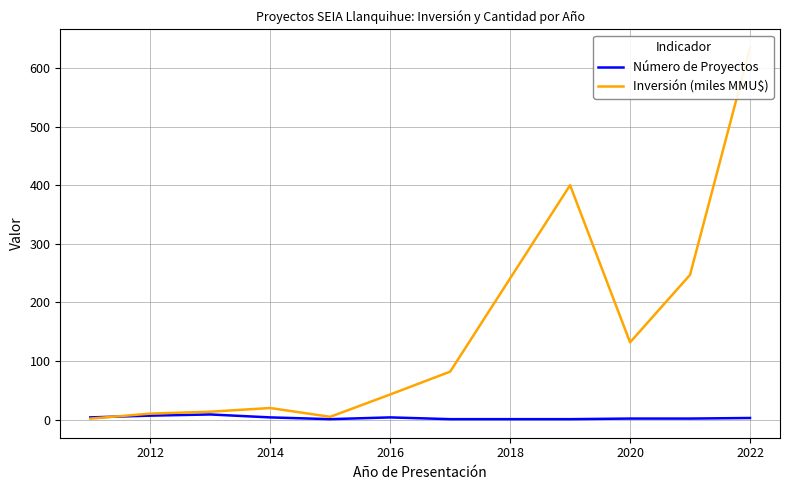

True or false: Número de Proyectos has a value of 2 at 2020.

True